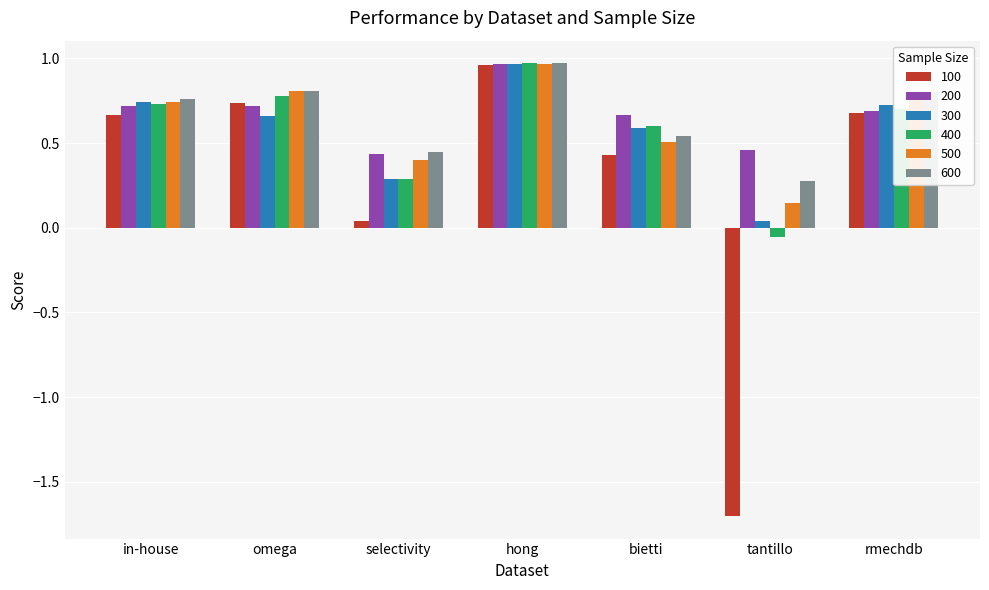

List the labels in order of 400 value, smallest first.

tantillo, selectivity, bietti, rmechdb, in-house, omega, hong